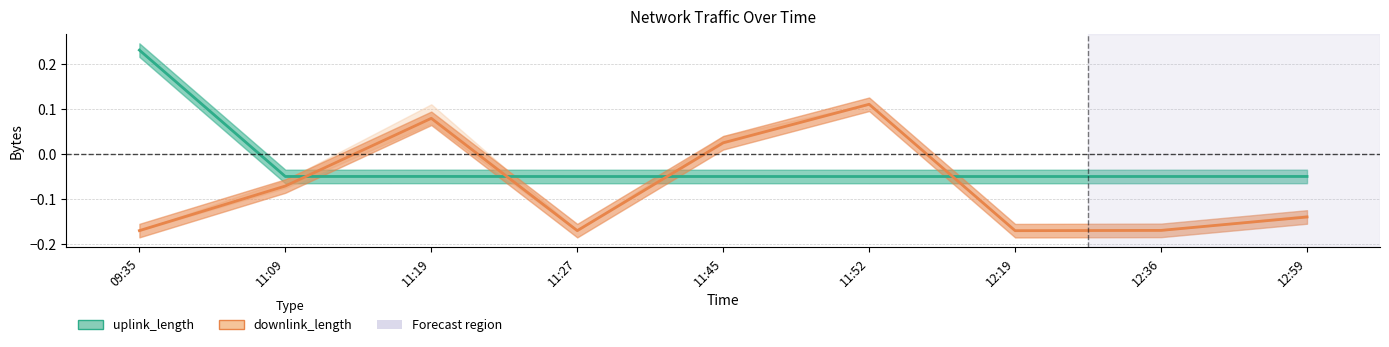

What position from the right is 11:52?

4